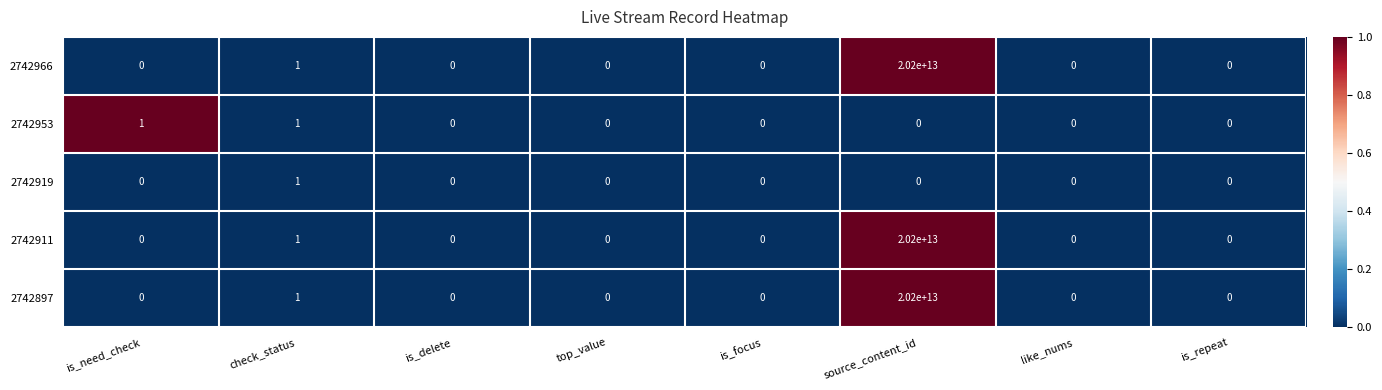

At which label is 2742919 closest to 0?

is_need_check